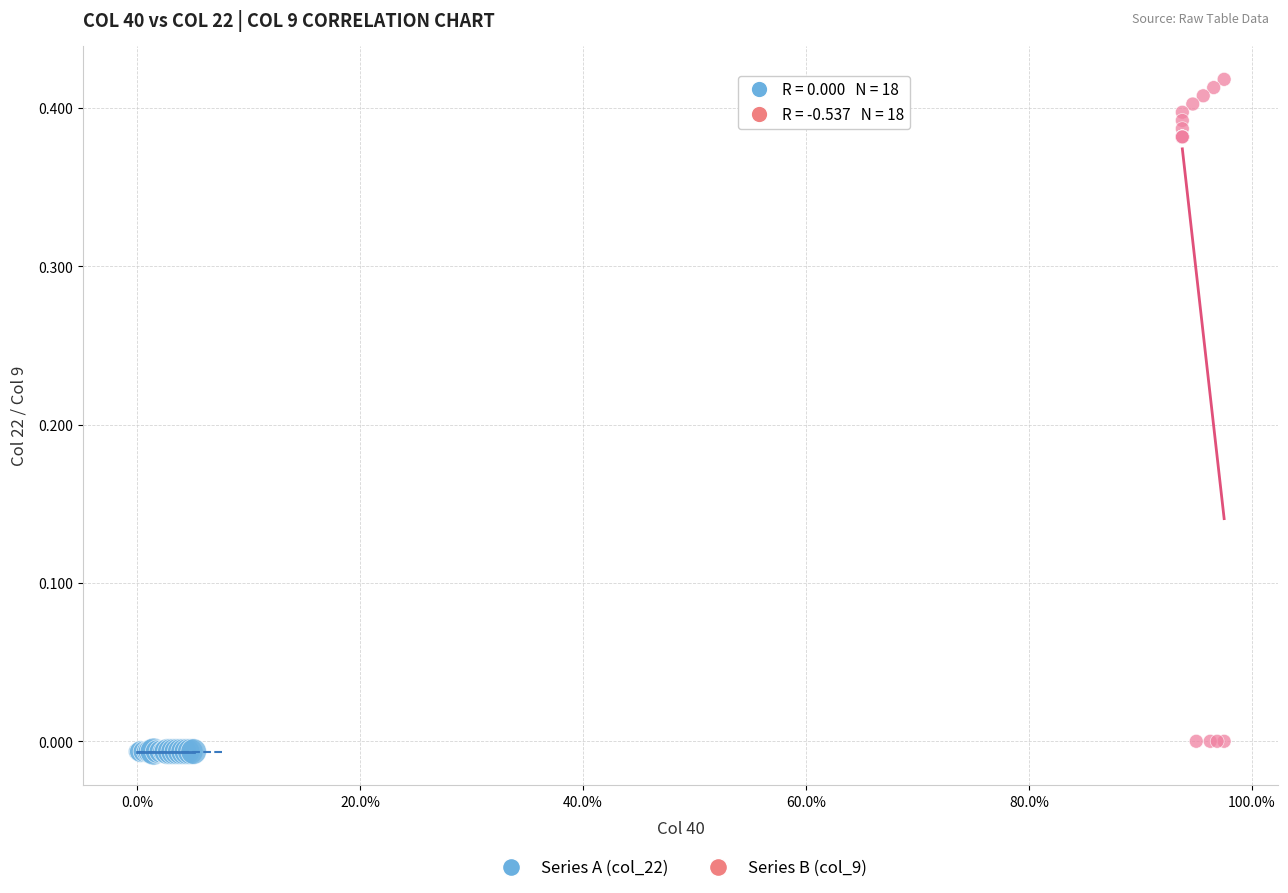

Which series contains the highest Y value?

Series B (col_9)